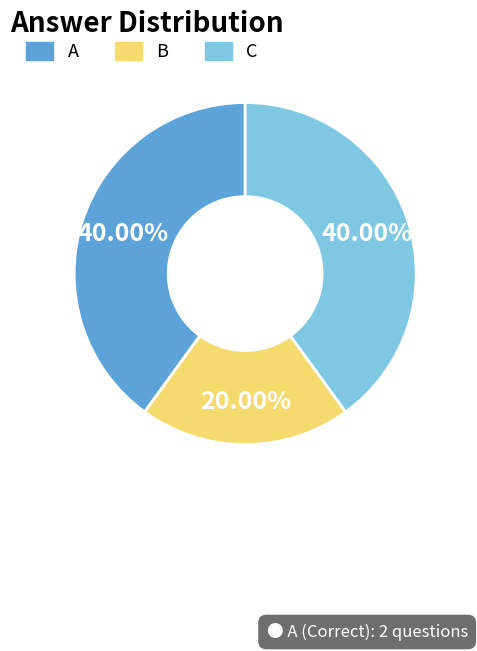

What is the smallest slice in the pie chart?

B